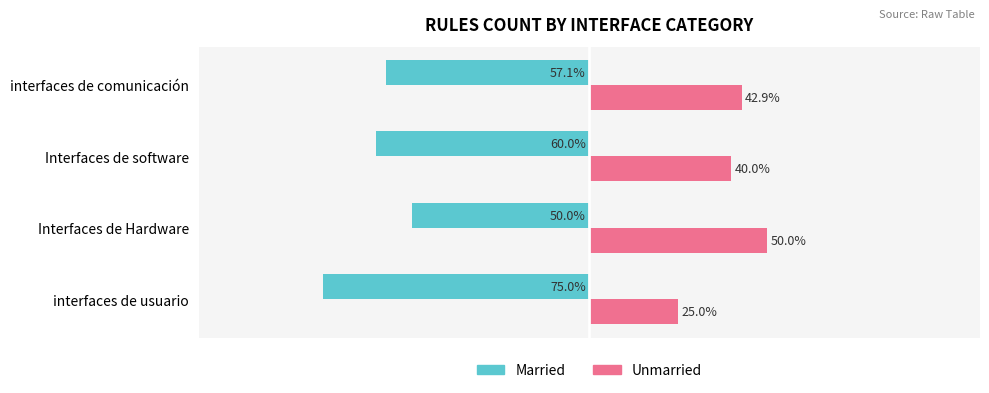

Rank the series by their average value, from lowest to highest.

Married, Unmarried